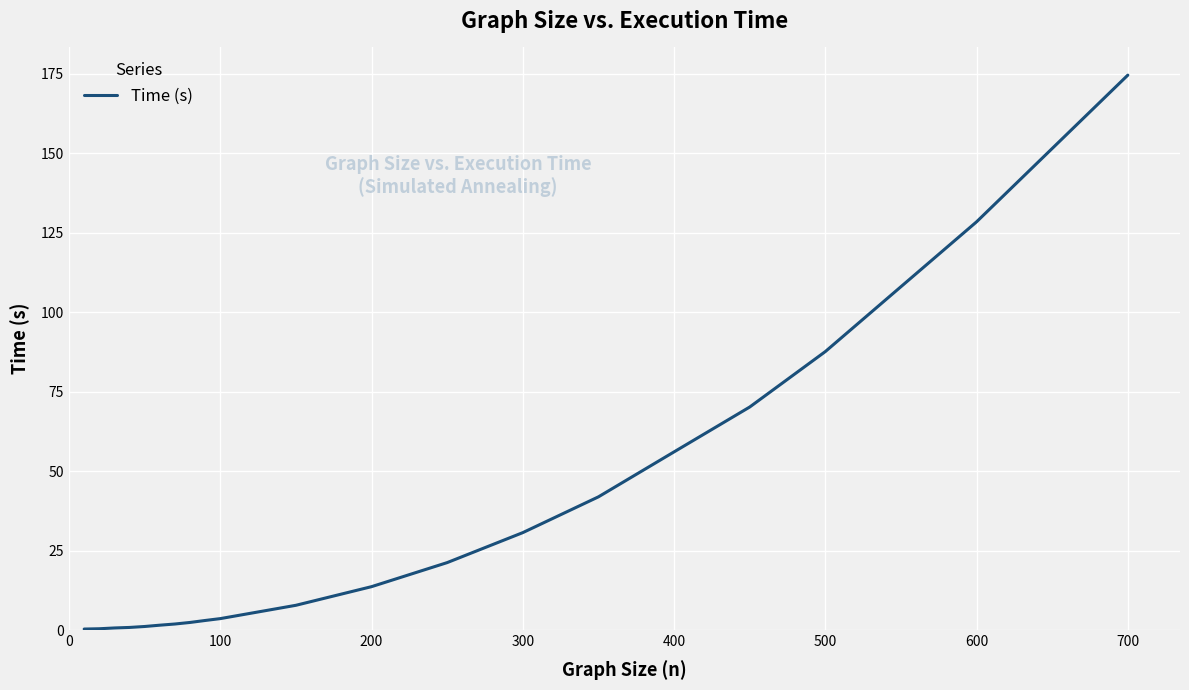

What is the greatest value displayed?

174.5